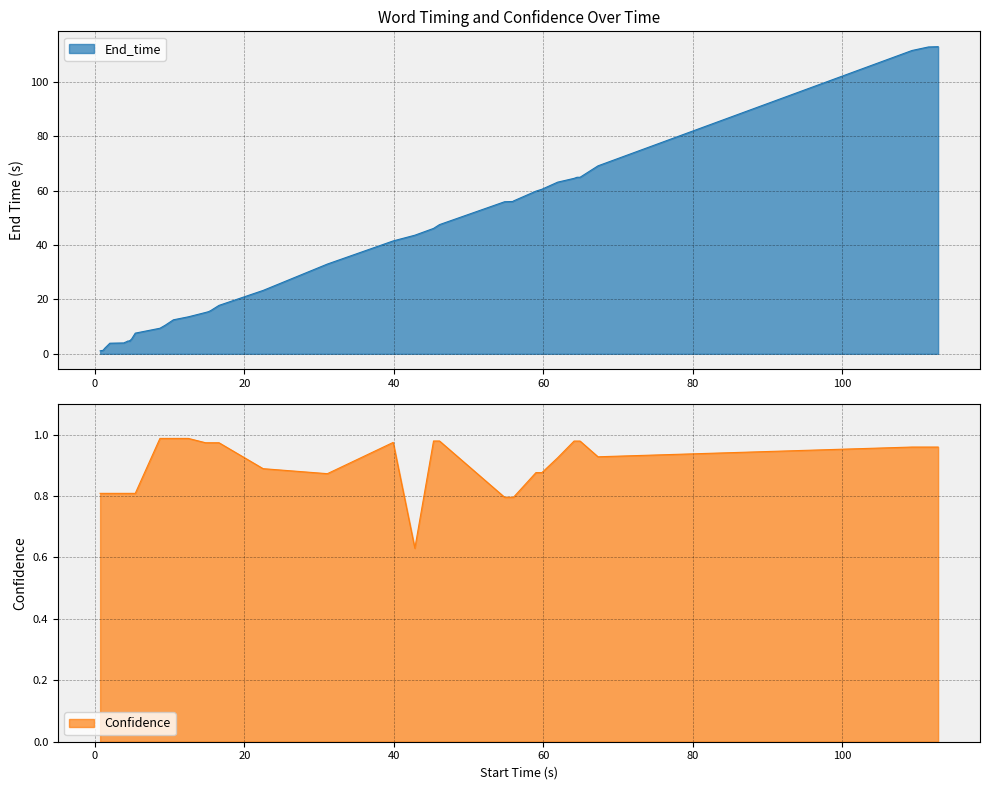

Rank the categories by Confidence value from highest to lowest.

8.7, 9.4, 10.5, 12.5, 45.3, 46.1, 64.1, 64.5, 64.9, 39.9, 14.8, 15.2, 15.5, 15.9, 16.6, 109.3, 111.5, 112.8, 67.3, 61.9, 22.5, 59.0, 59.8, 31.1, 0.7, 1.1, 1.3, 2.0, 3.9, 4.0, 4.2, 4.4, 4.7, 4.7, 4.9, 5.4, 54.8, 55.9, 56.0, 42.8